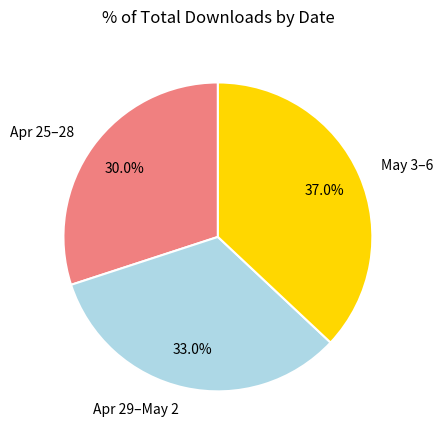

Which slice is the smallest?

Apr 25–28